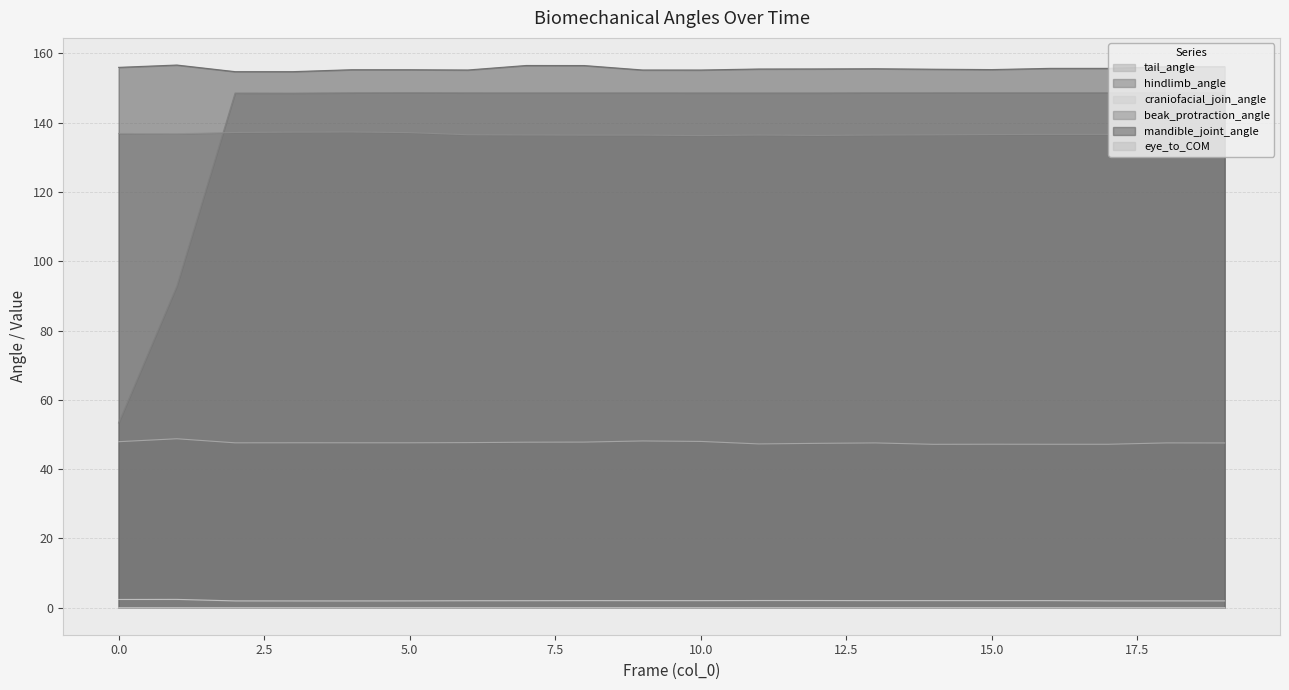

The hindlimb_angle series shows 70.8 at 12. True or false?

False